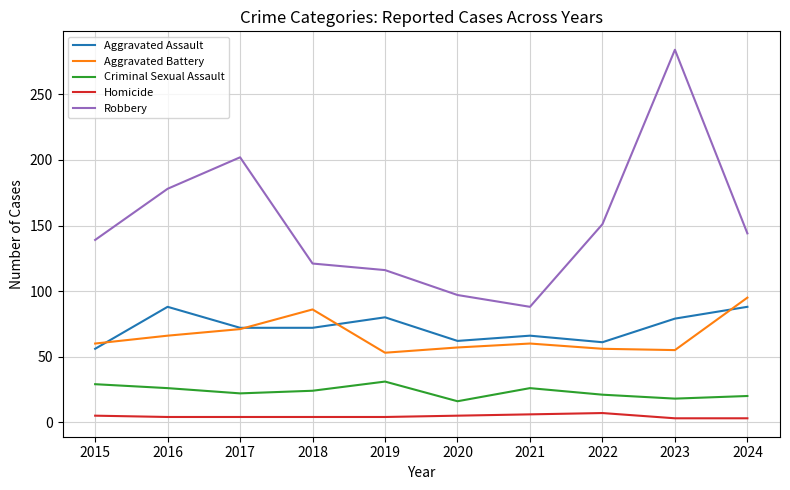

Where is the first local maximum for Aggravated Assault?

2016